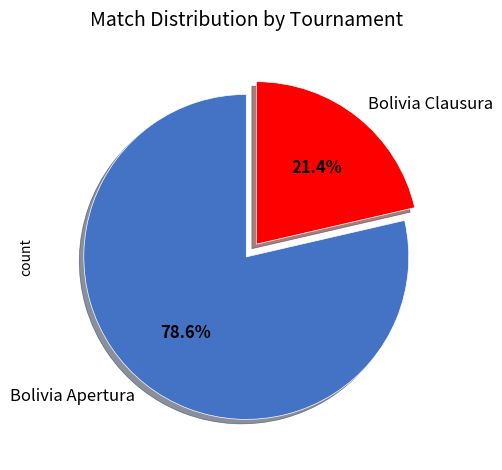

How many slices are in this pie chart?

2